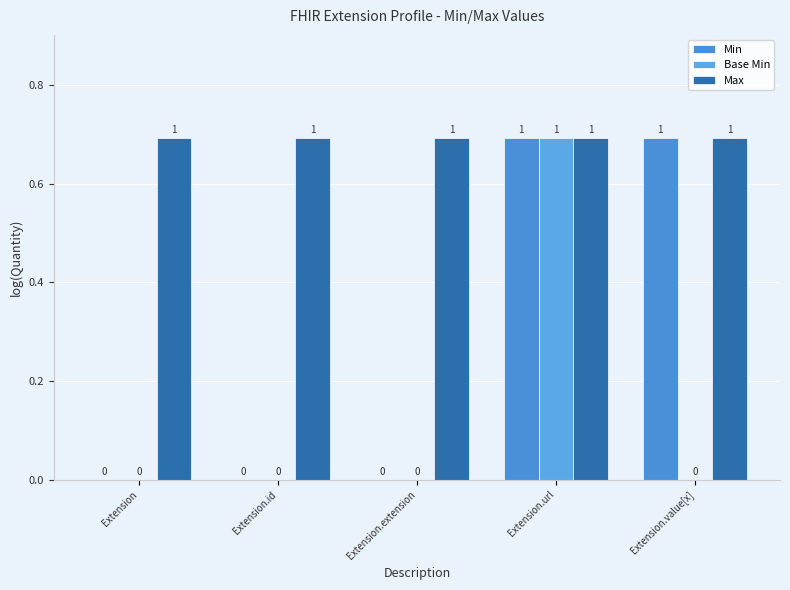

Does the chart contain any negative values?

No